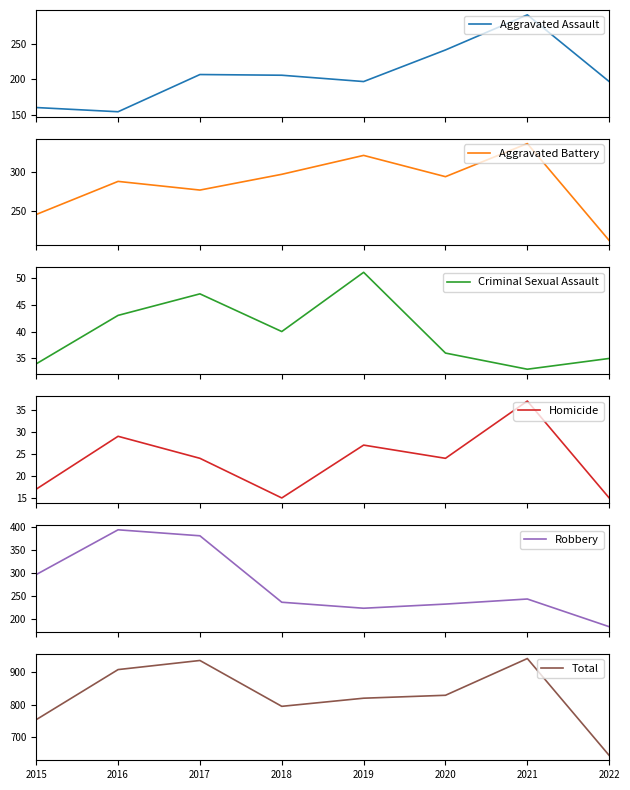

The Aggravated Assault series shows 197 at 2022. True or false?

True